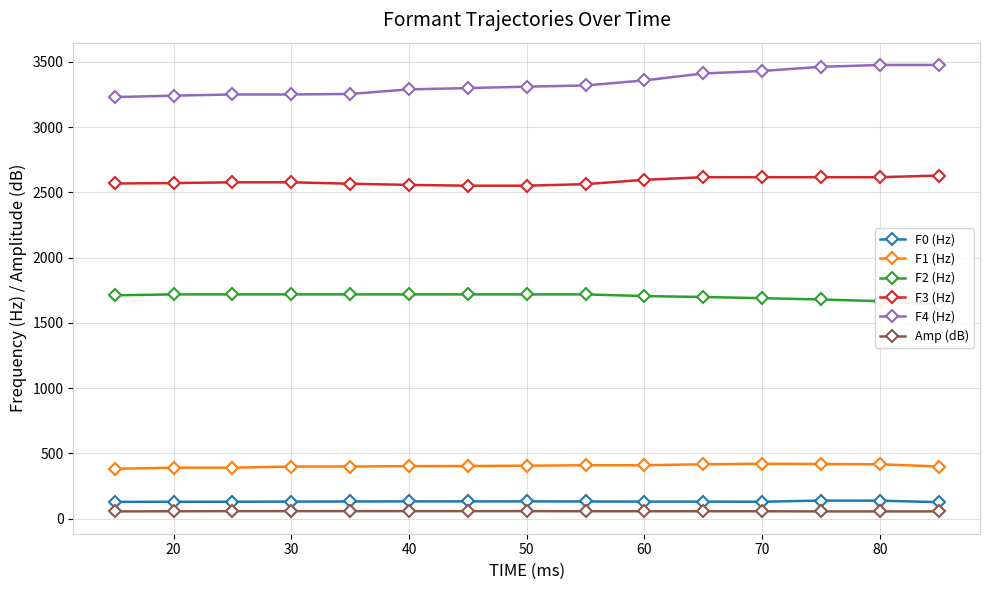

What is the average value of the F0 (Hz) series?

132